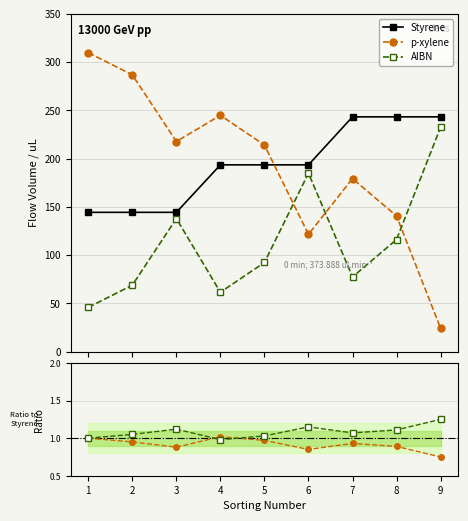

How many values in the p-xylene series are below 214?

4